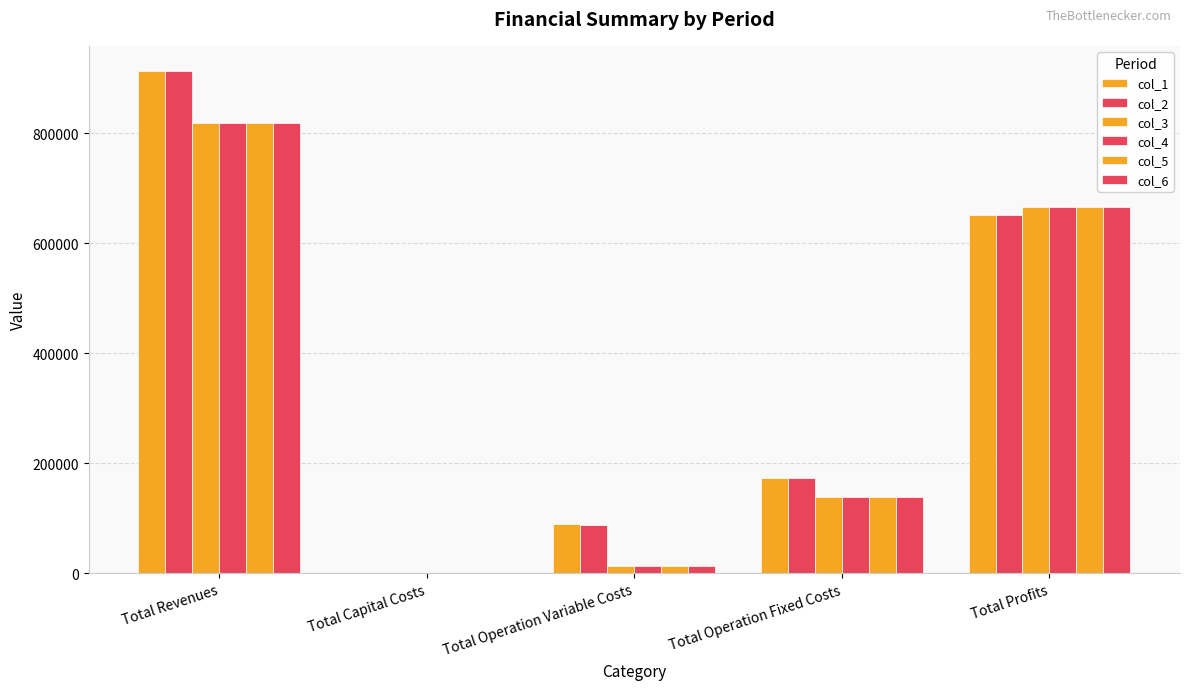

What is the value of the col_2 bar at the 4th from the left?

172607.0